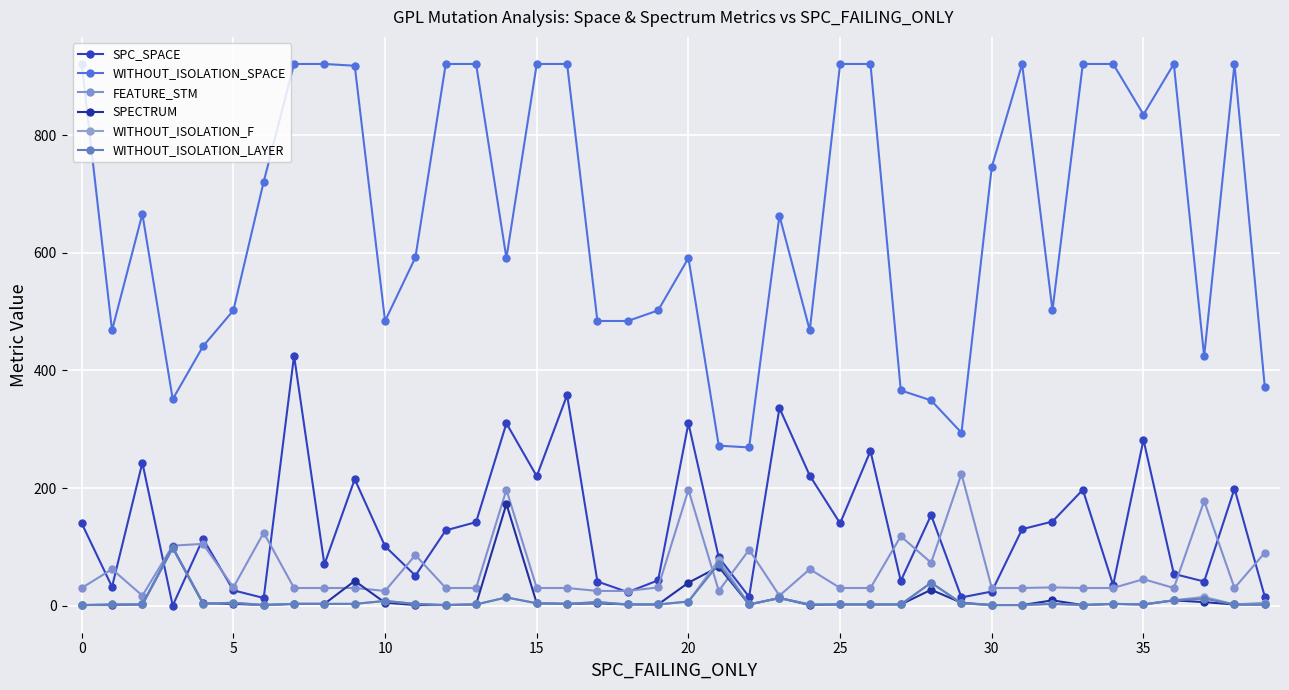

How many distinct data groups are displayed?

6